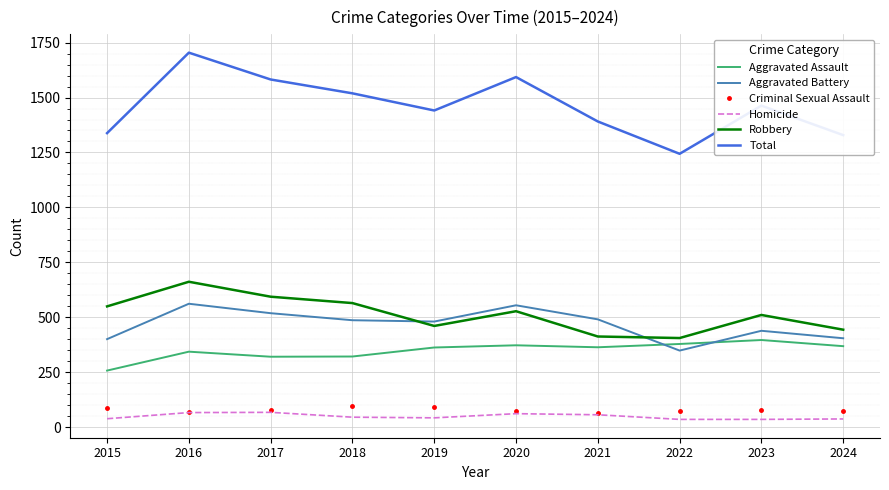

At which category is the sum across all series the highest?

2016